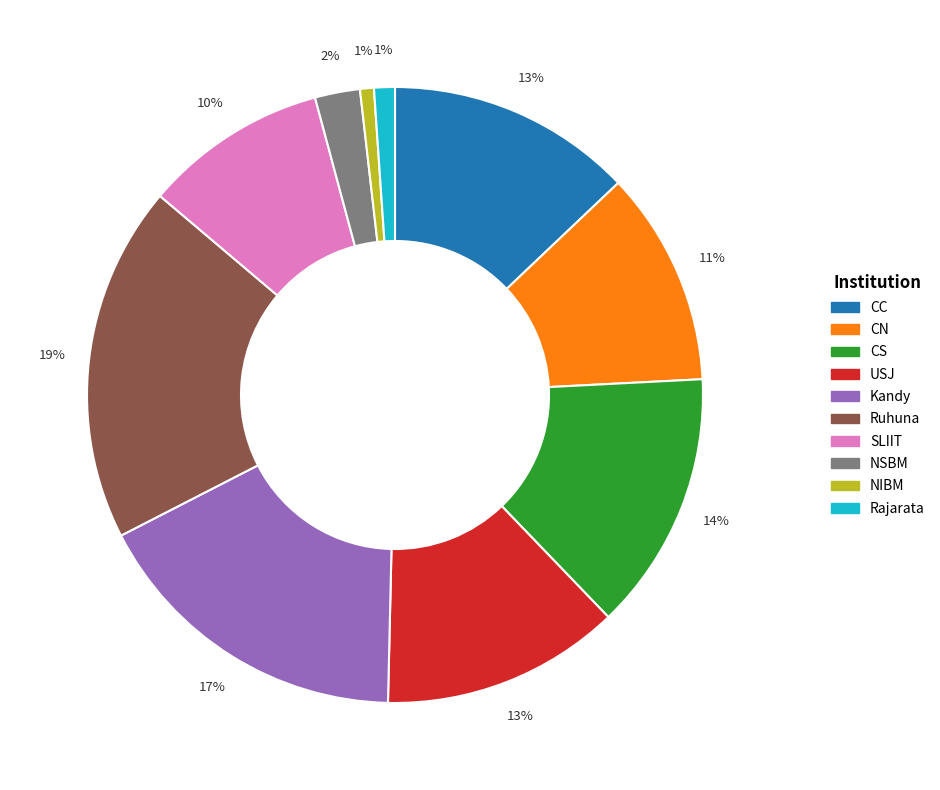

Is there a majority slice in this chart?

No